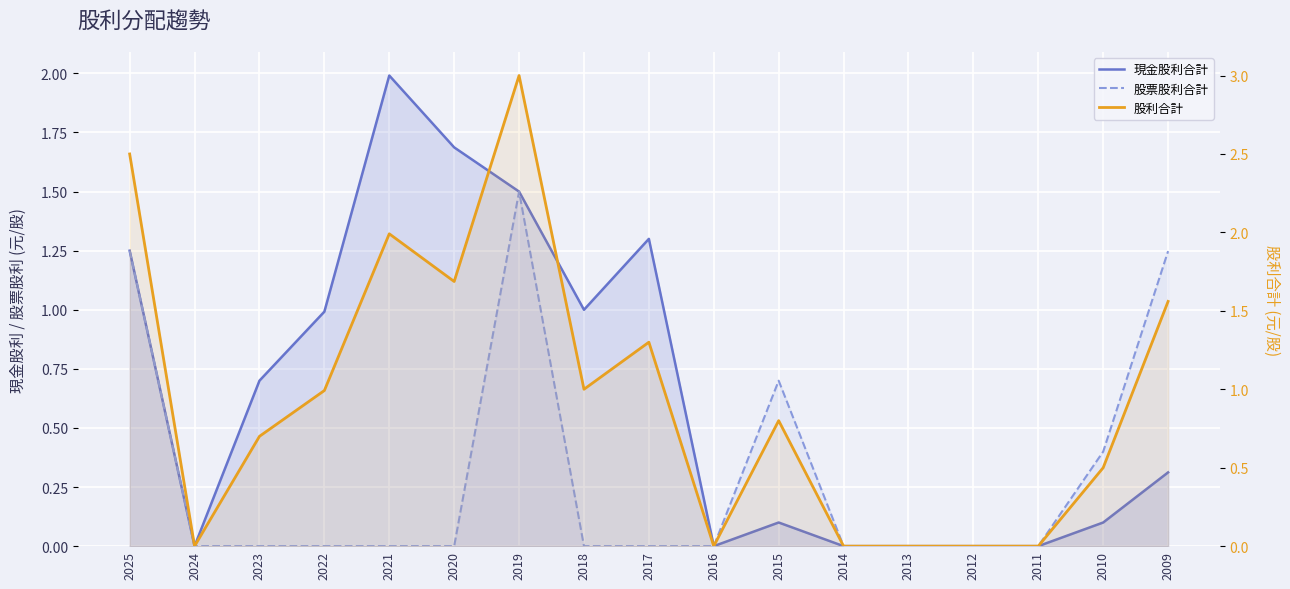

True or false: 股利合計 and 現金股利合計 intersect in this chart.

False